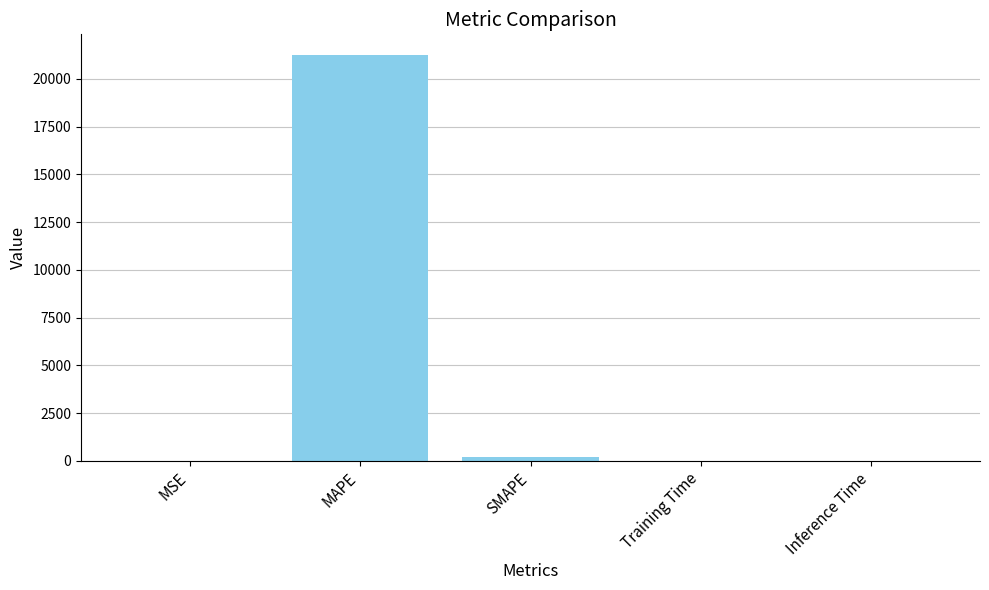

Which has a higher value, MAPE or Training Time?

MAPE